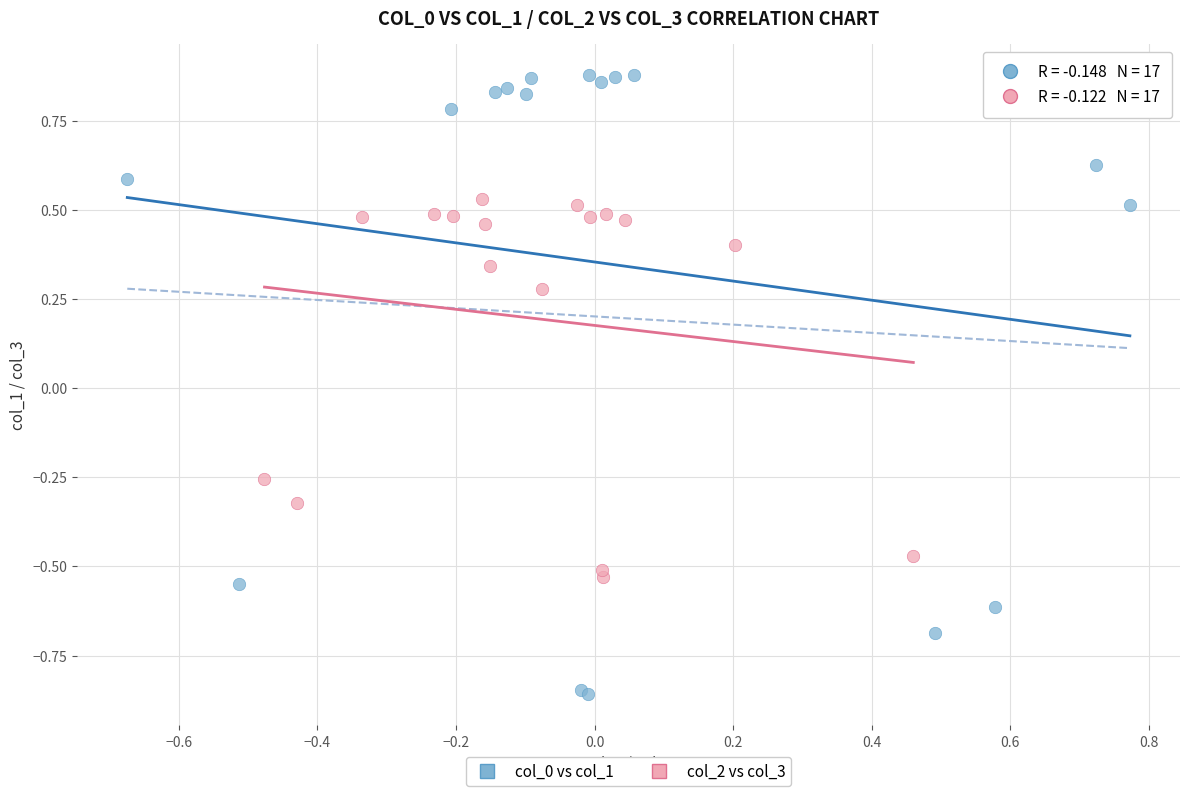

Which series has the widest spread of Y values?

col_0 vs col_1